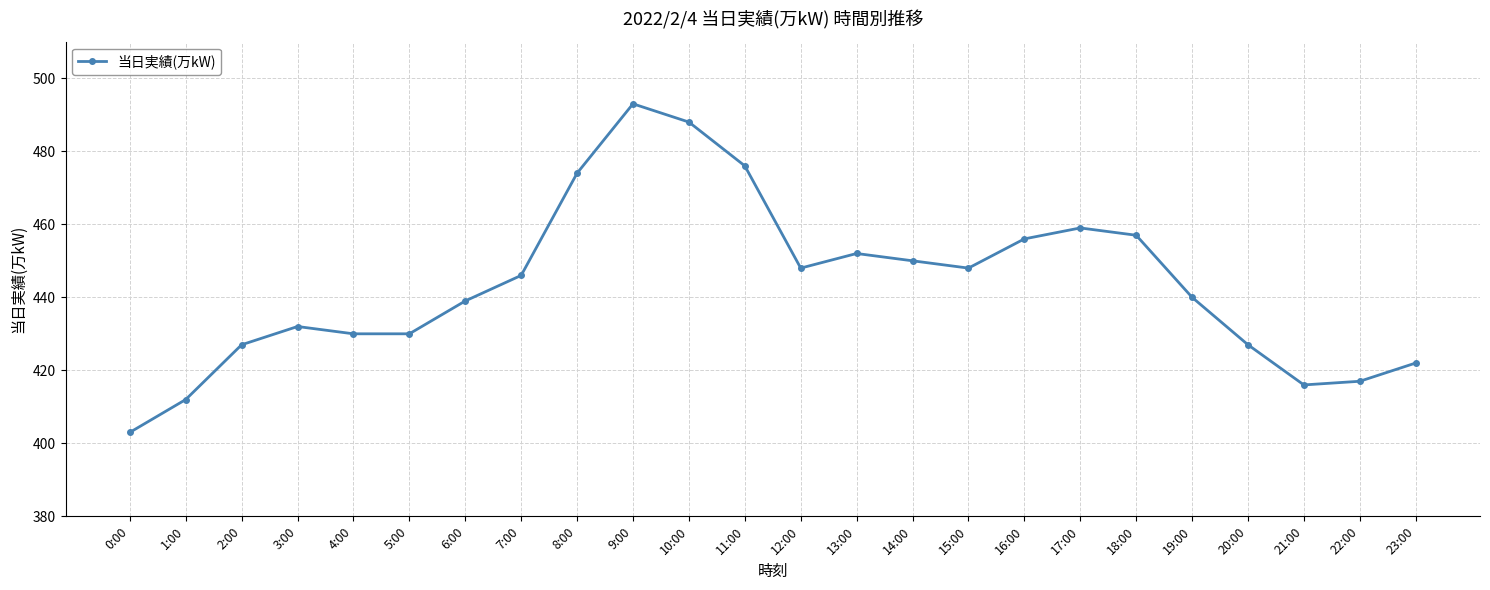

Reading left to right, extract all data points from this chart.

403	412	427	432	430	430	439	446	474	493	488	476	448	452	450	448	456	459	457	440	427	416	417	422